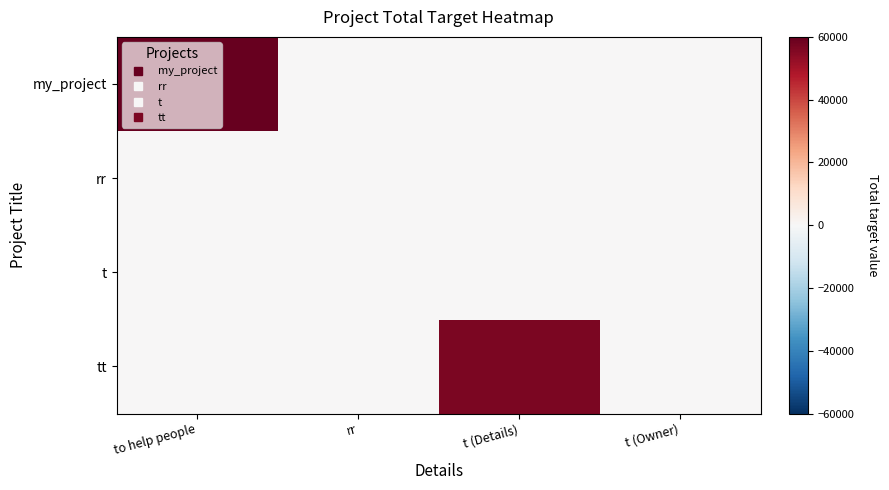

Reading left to right, list all the values displayed in this chart.

my_project: to help people=60000	rr=0	t (Details)=0	t (Owner)=0
rr: to help people=0	rr=55	t (Details)=0	t (Owner)=0
t: to help people=0	rr=0	t (Details)=55	t (Owner)=0
tt: to help people=0	rr=0	t (Details)=56555	t (Owner)=0